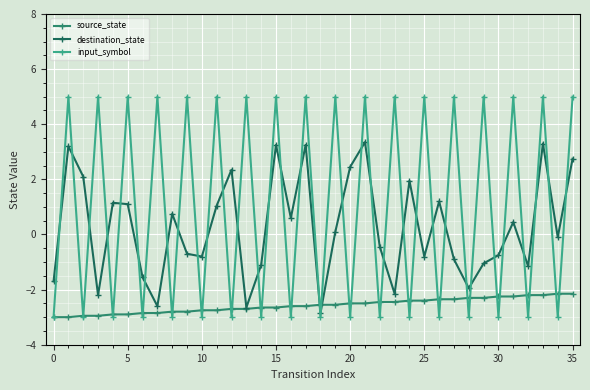

Rank the series by their average value, from lowest to highest.

source_state, destination_state, input_symbol